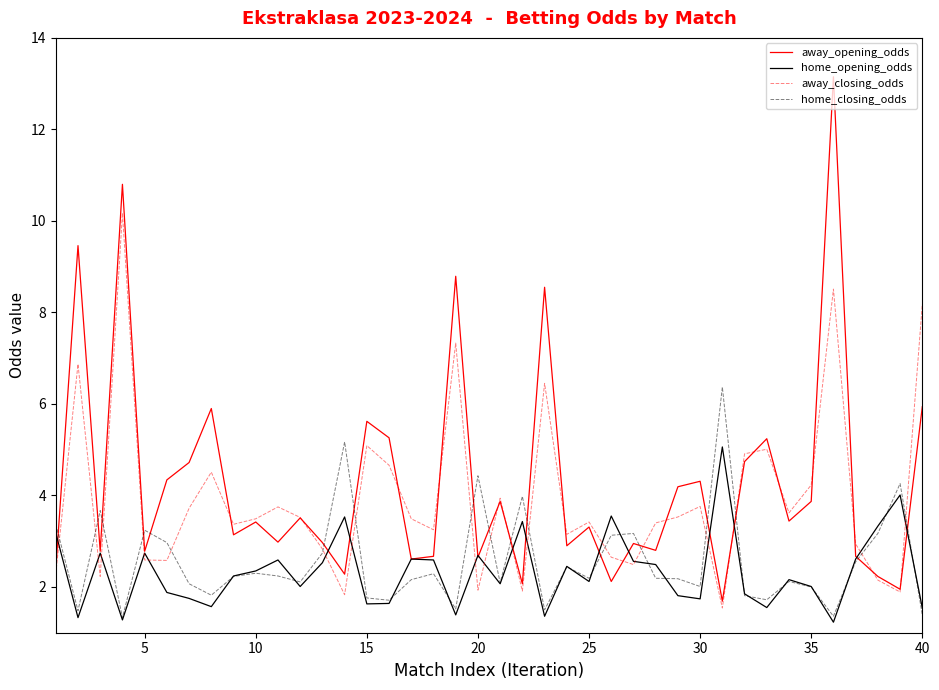

What are all the series names shown in the legend?

away_opening_odds, home_opening_odds, away_closing_odds, home_closing_odds